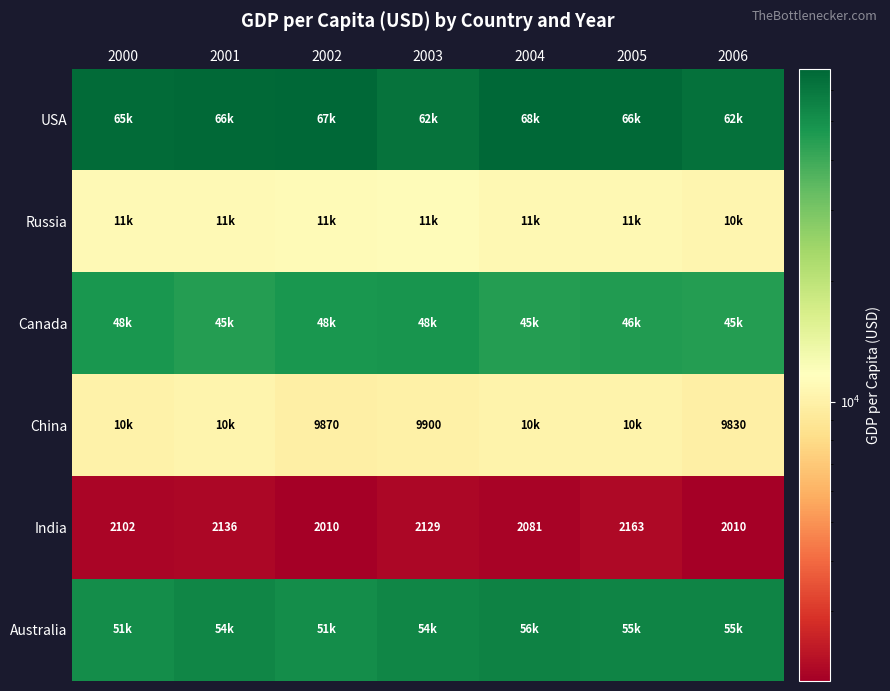

The India series shows 2081 at 2004. True or false?

True